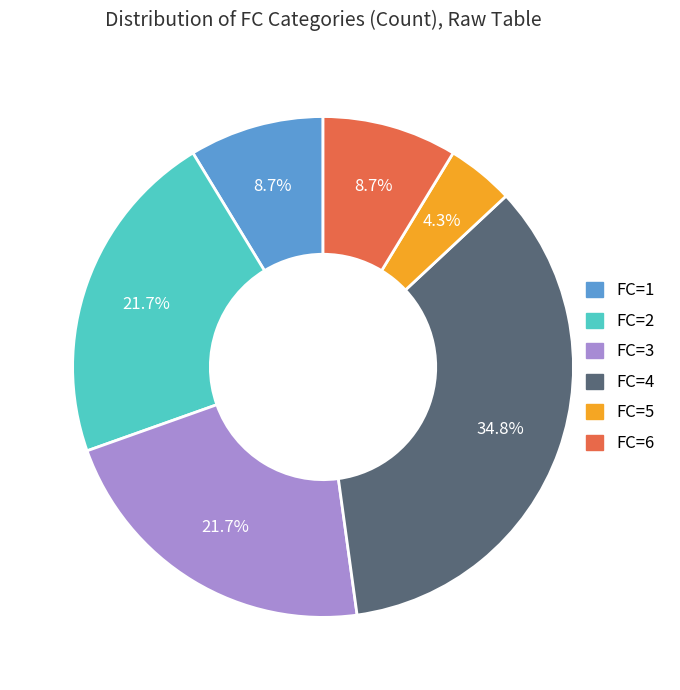

What percentage is NOT represented by FC=6?

91.3%